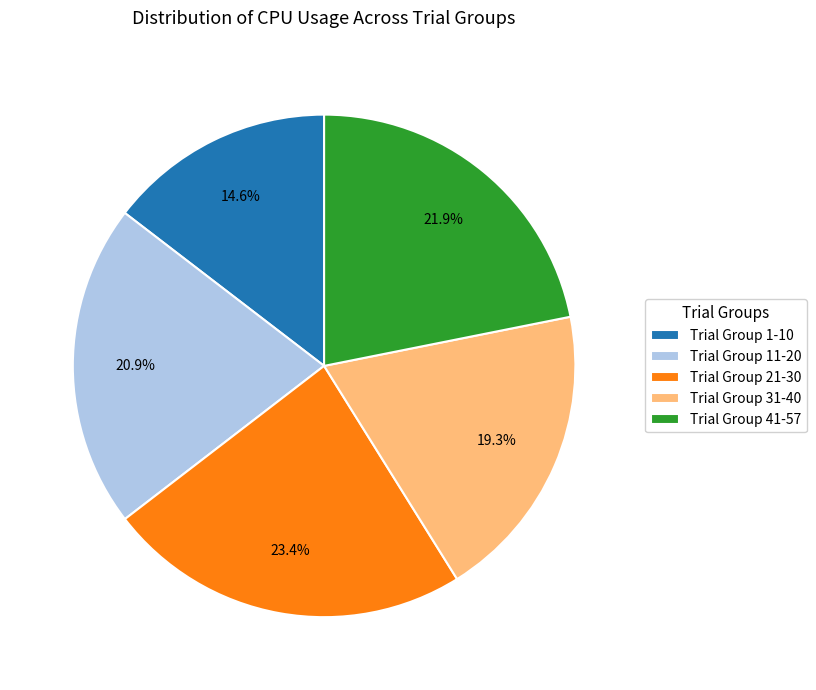

Which slice is the smallest?

Trial Group 1-10